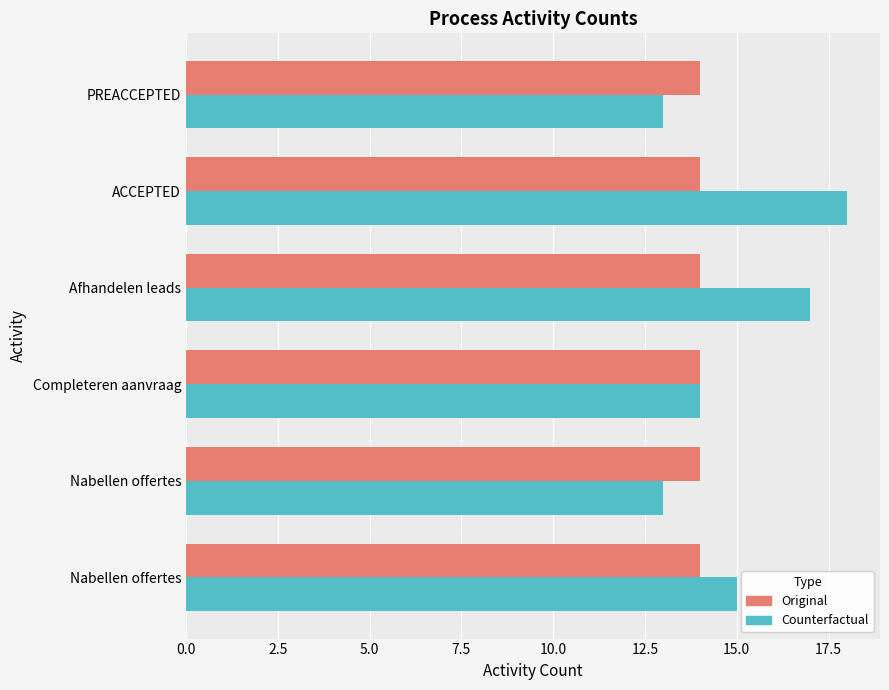

Which series has the largest range (max minus min)?

Counterfactual